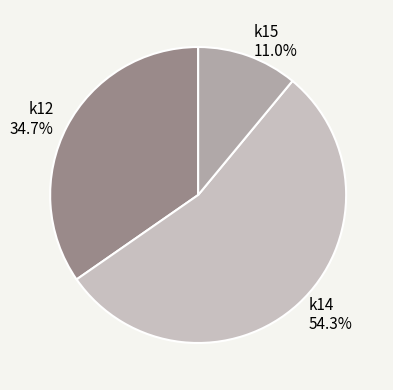

What is the largest slice in the pie chart?

k14